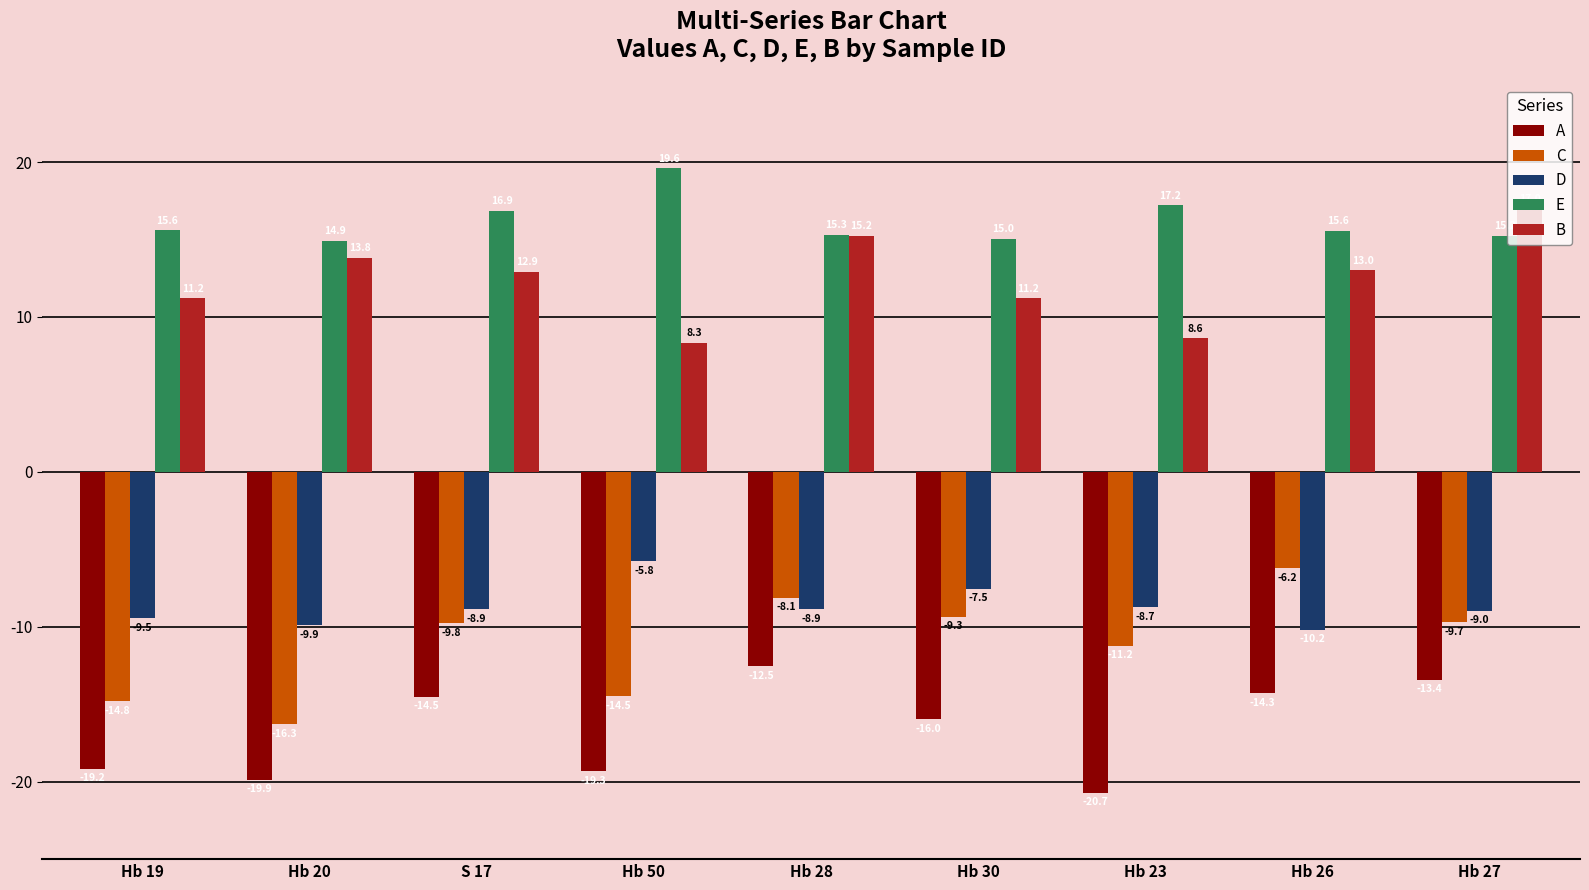

At which label is C closest to -11?

Hb 23